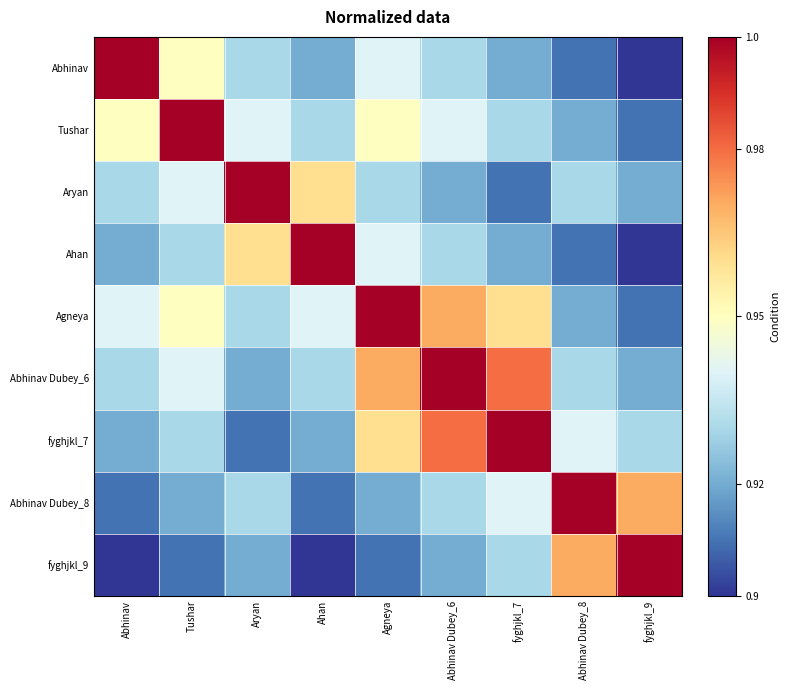

What is the spread (max minus min) of values at fyghjkl_7?

0.1